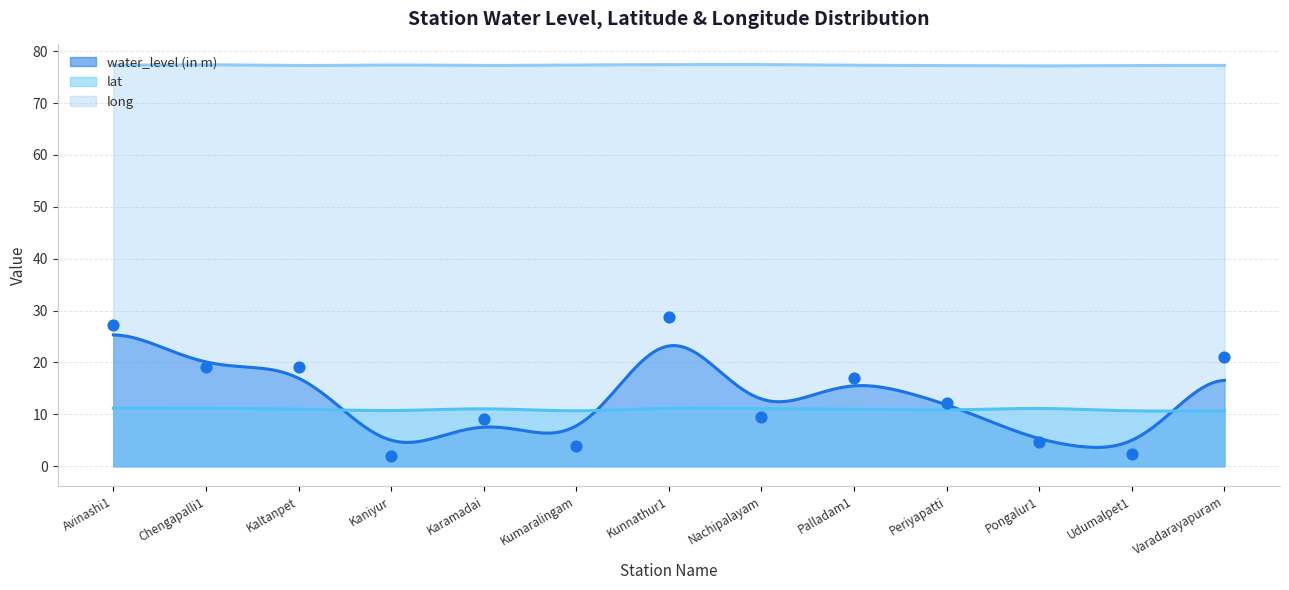

Which series contains the highest Y value?

long